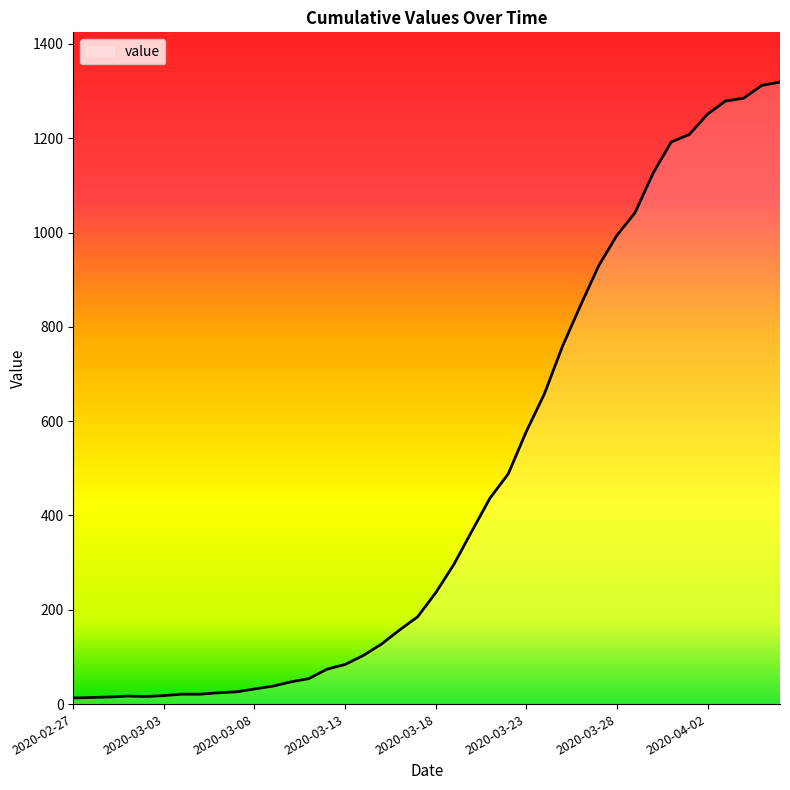

What is the greatest value displayed?

1319